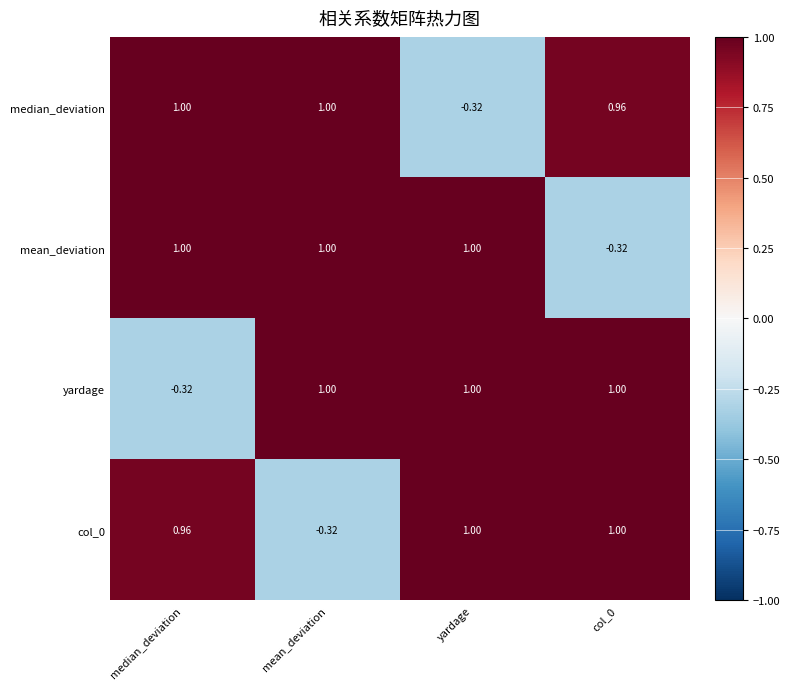

Count the number of data series in this chart.

4